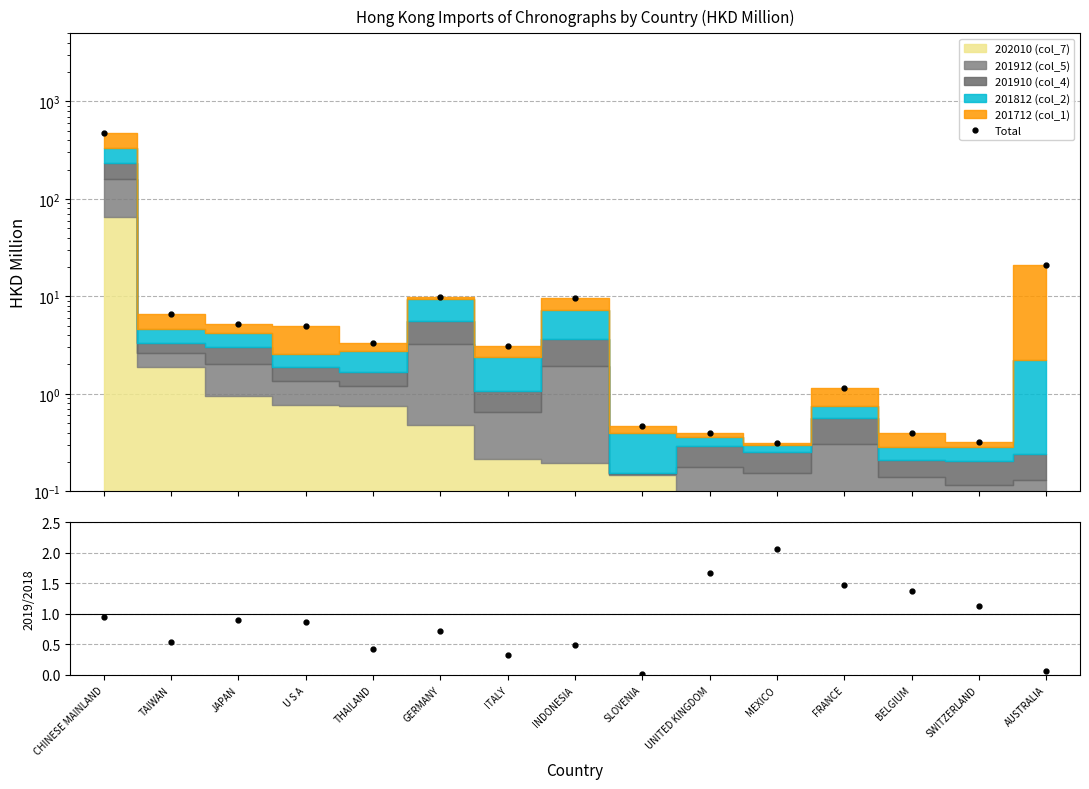

At which category is the sum across all series the highest?

CHINESE MAINLAND